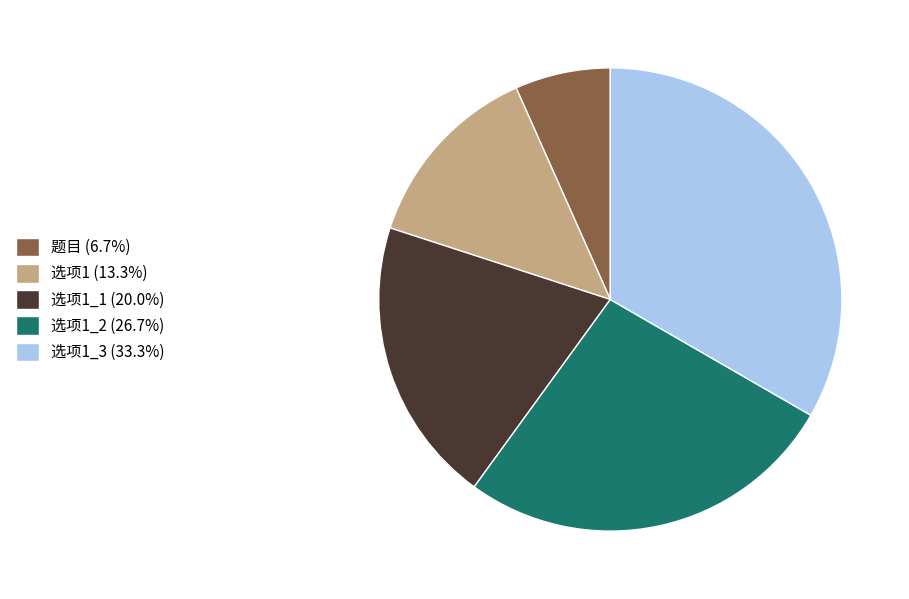

Does 选项1_2 (26.7%) represent more than half of the total?

No